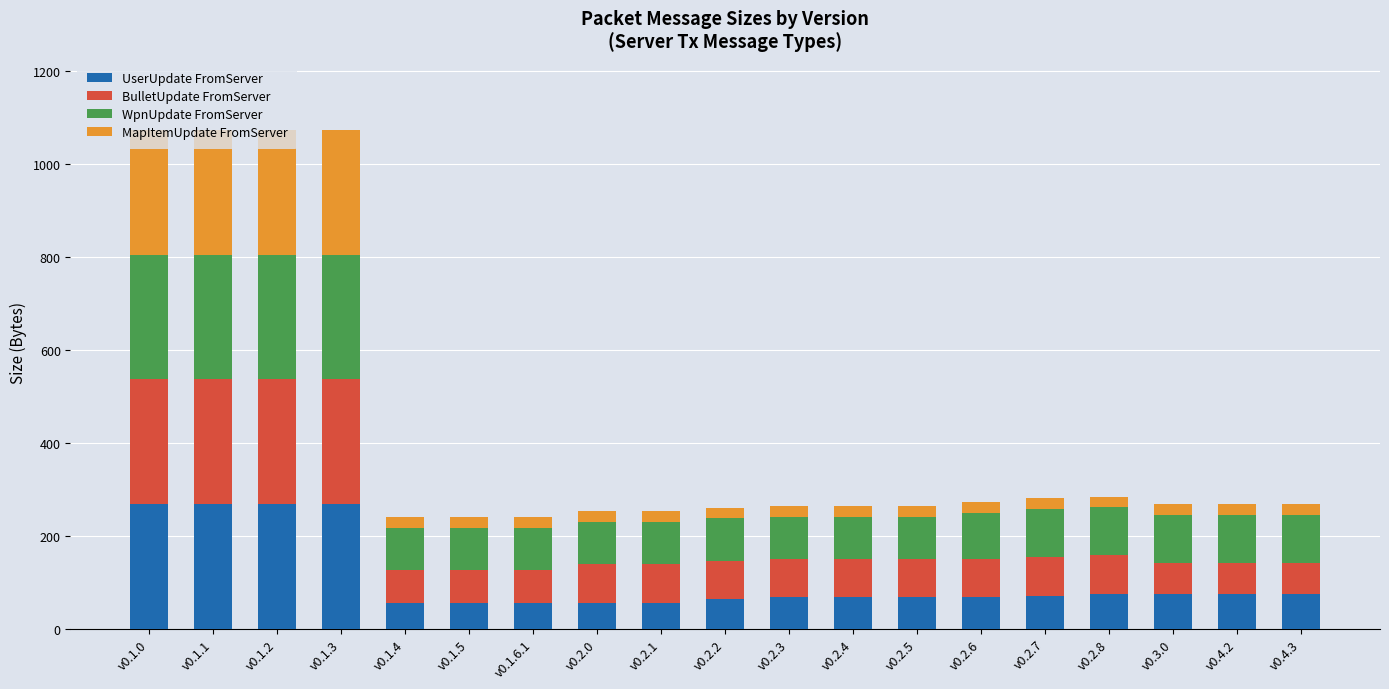

Is it true that UserUpdate FromServer equals 440 at v0.1.0?

False